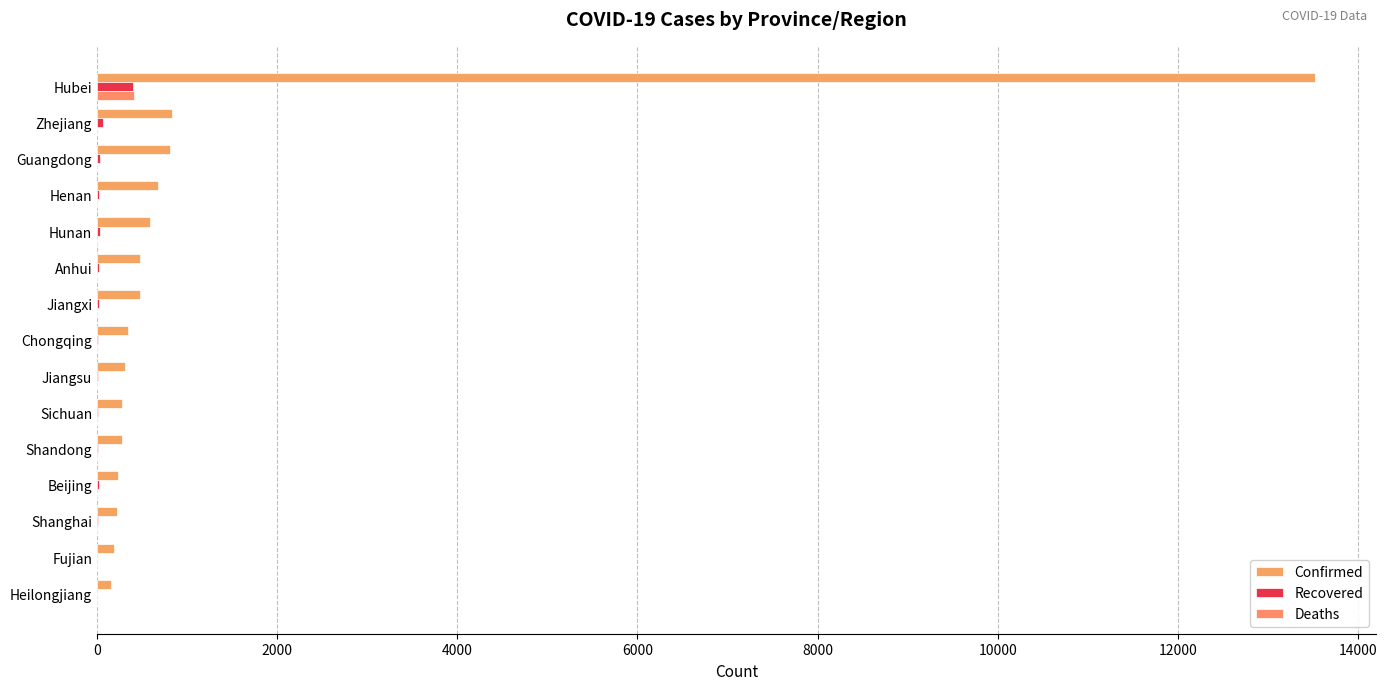

How many series are shown in this chart?

3